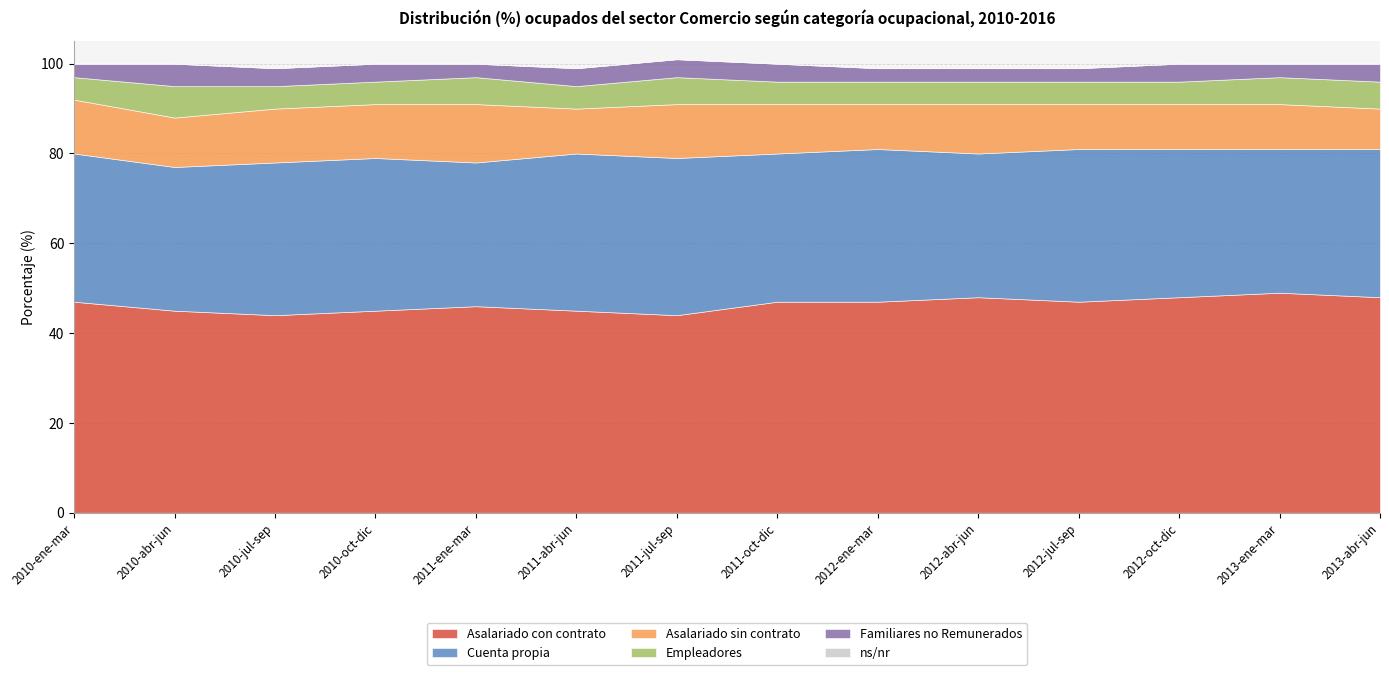

Which series changed the most between 2010-oct-dic and 2012-ene-mar?

Asalariado con contrato